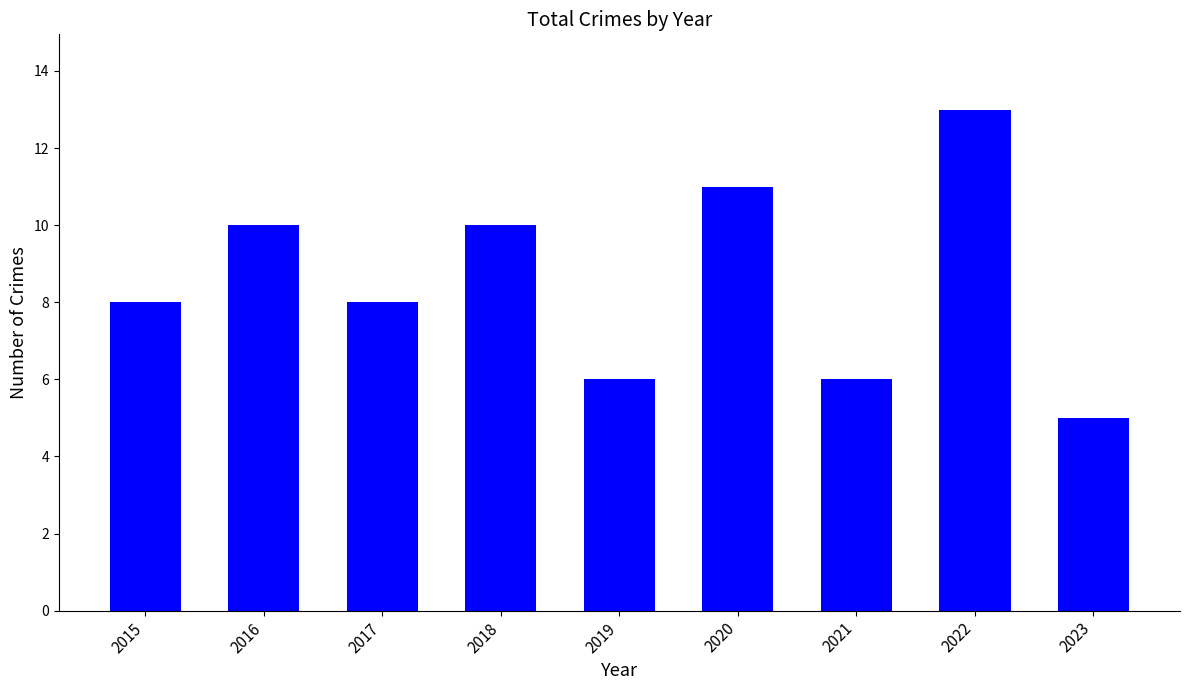

Which category has the lowest value across all series?

2023